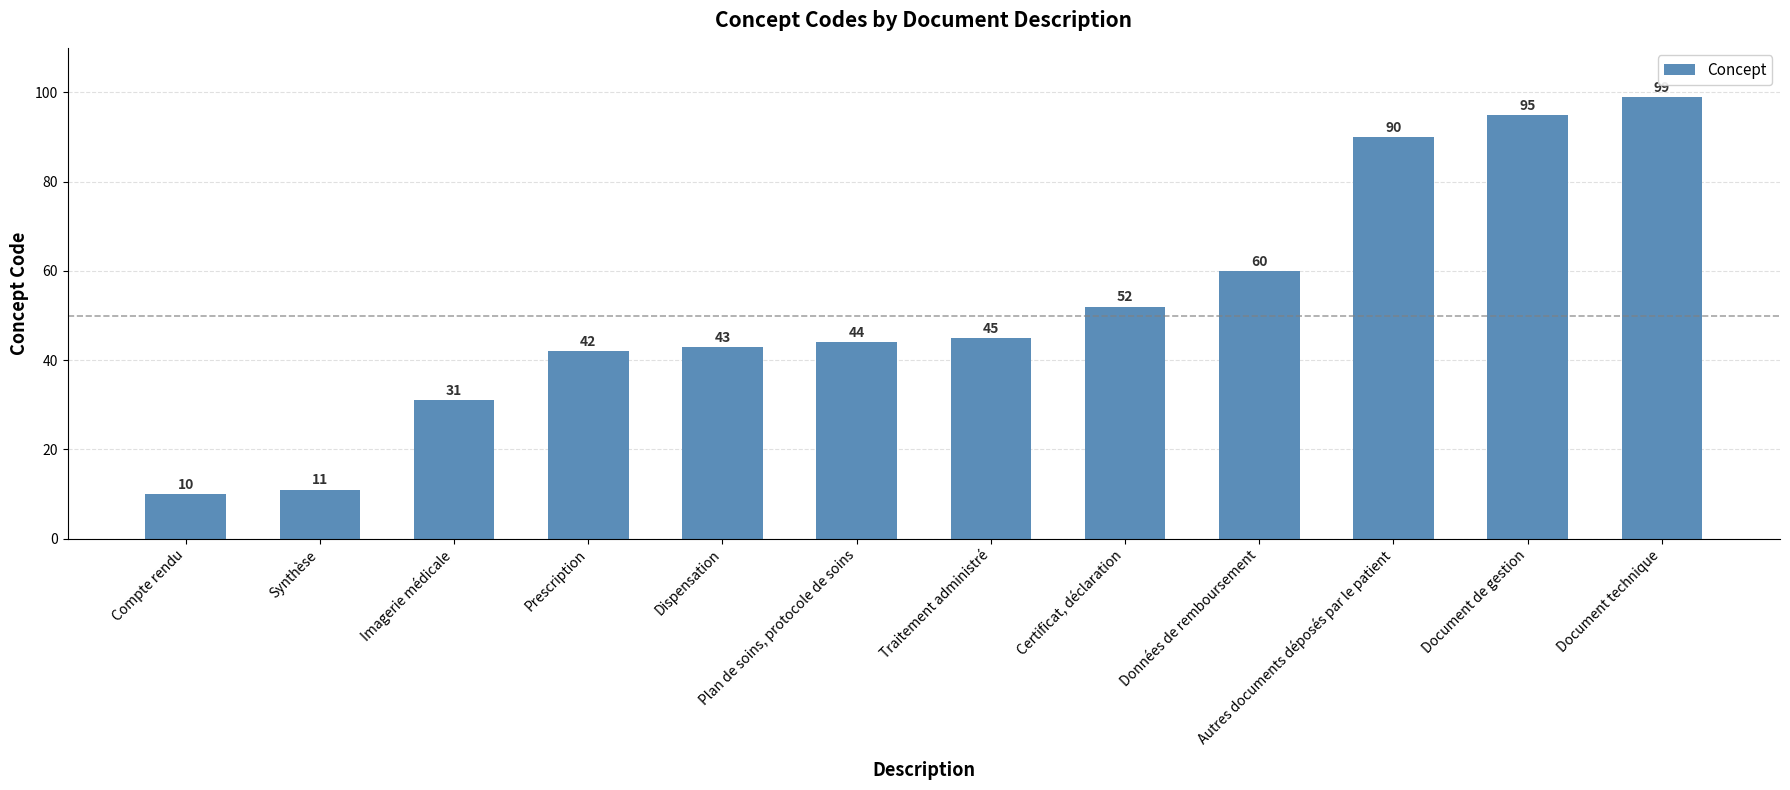

Rank the categories by value from highest to lowest.

Document technique, Document de gestion, Autres documents déposés par le patient, Données de remboursement, Certificat, déclaration, Traitement administré, Plan de soins, protocole de soins, Dispensation, Prescription, Imagerie médicale, Synthèse, Compte rendu